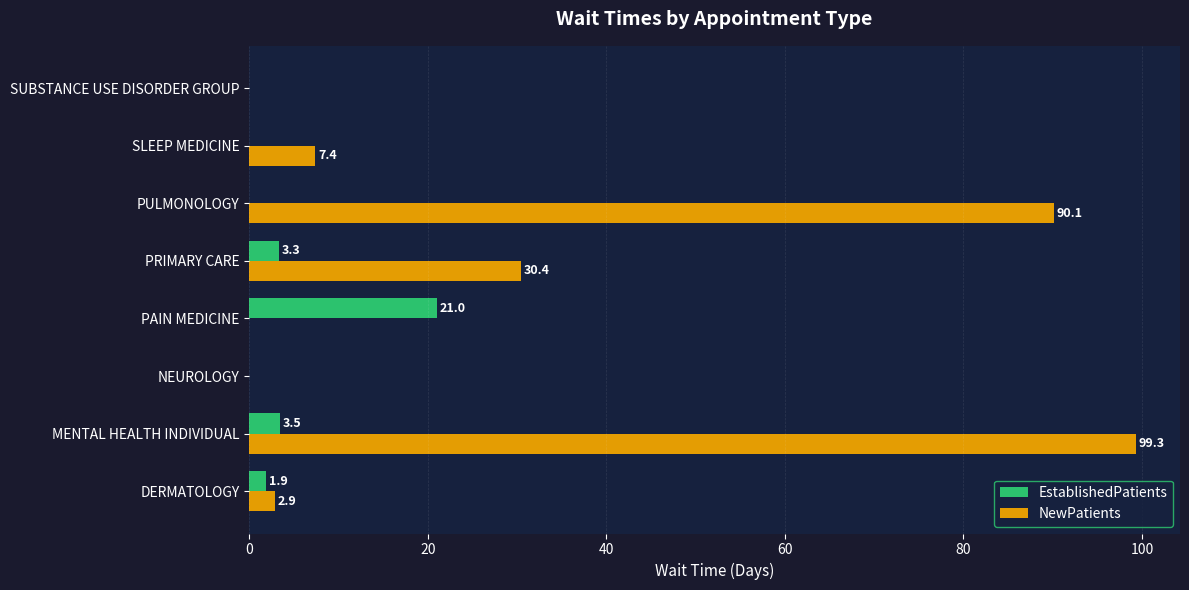

What is the total value across all series at SLEEP MEDICINE?

7.4